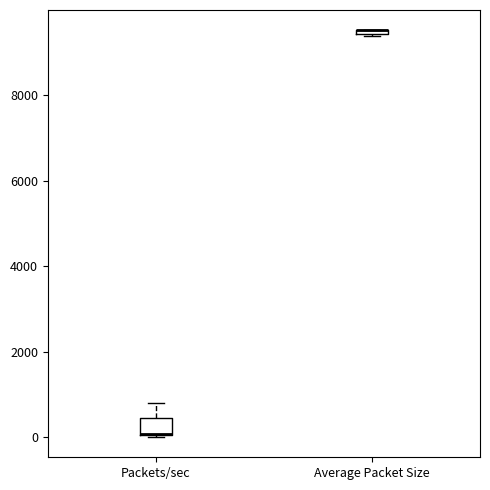

Where is the lower edge of the box for Average Packet Size on the y-axis? The values are not printed on the chart, so give them approximately, as read against the axis.

9400